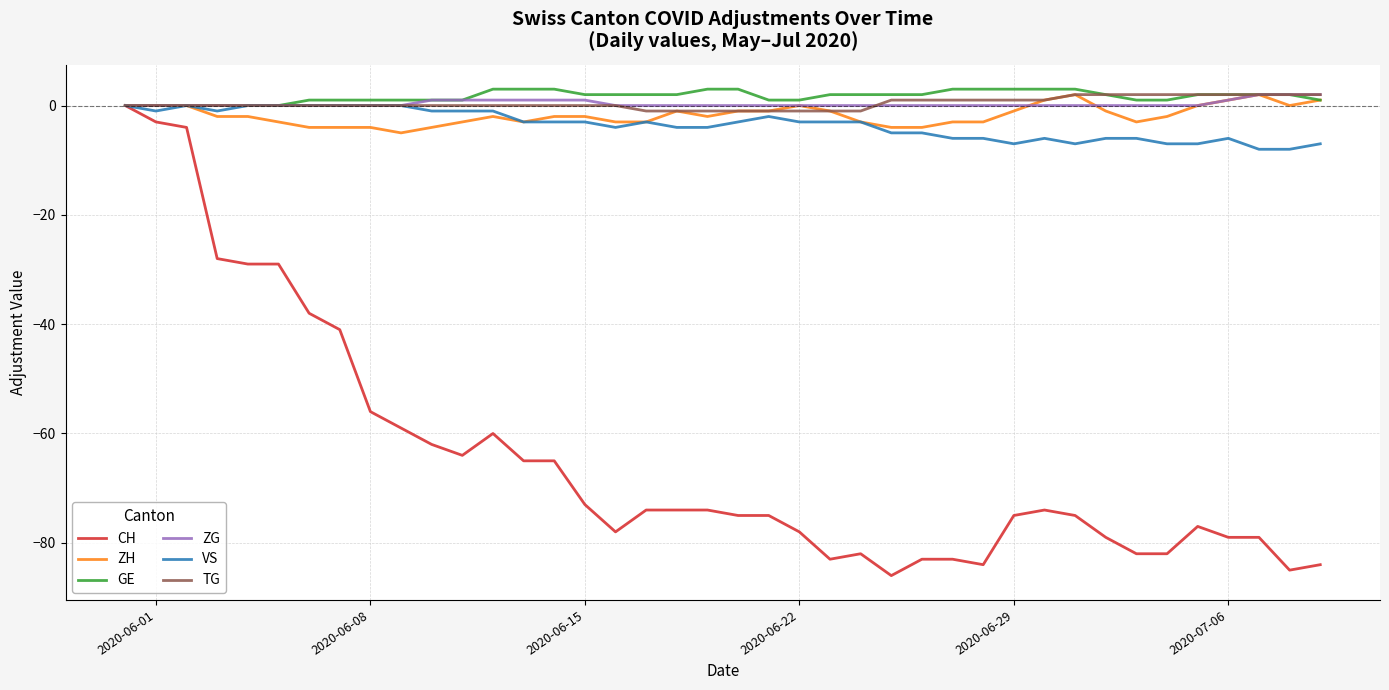

What is the minimum value shown in the chart?

-86